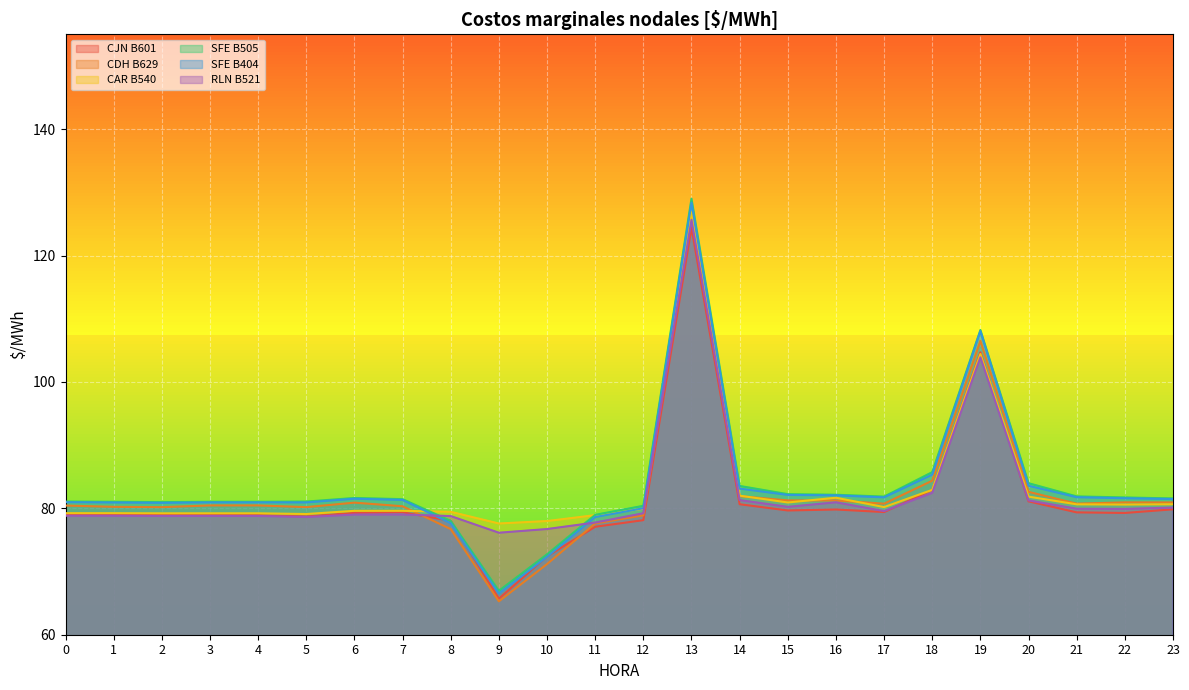

In CDH B629, how many points are higher than both neighbors (excluding endpoints)?

4